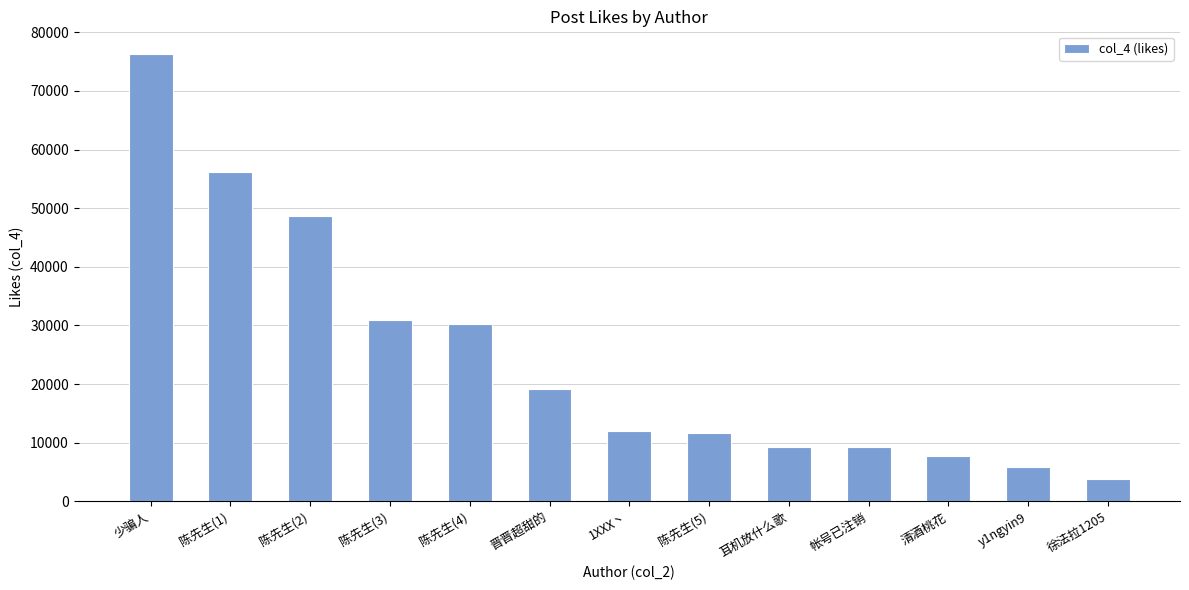

Where does the data first go above 12001?

少骗人